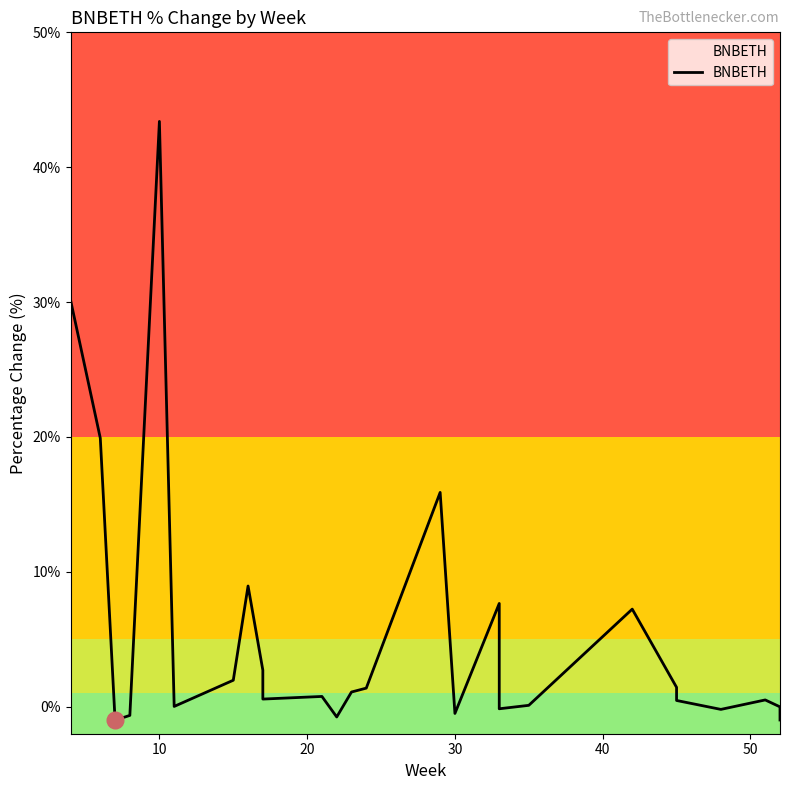

The chart shows a value of -1.5 at 20. True or false?

False